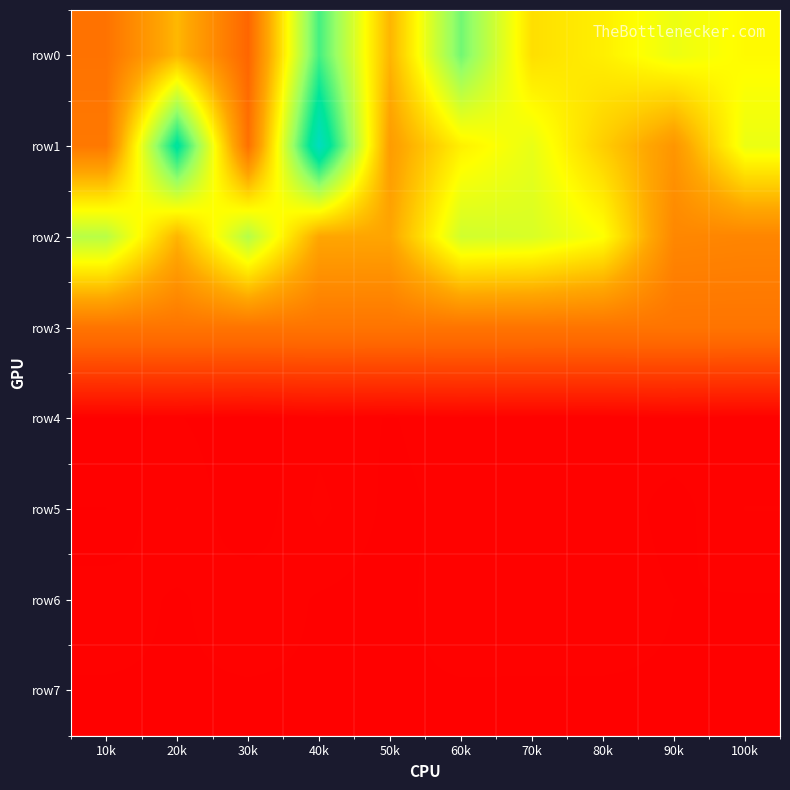

Rank the series by their maximum value, from lowest to highest.

row7, row6, row4, row5, row3, row2, row0, row1